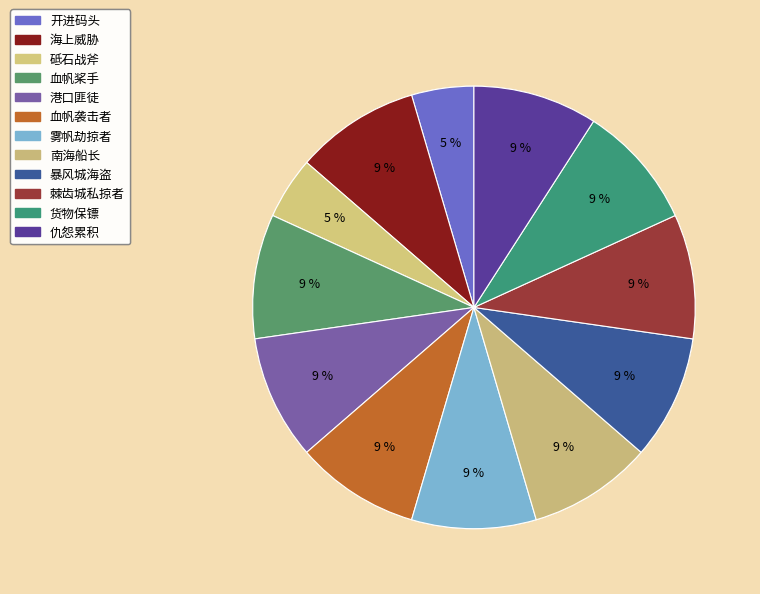

What percentage is the 血帆袭击者 slice, to the nearest percent?

9%